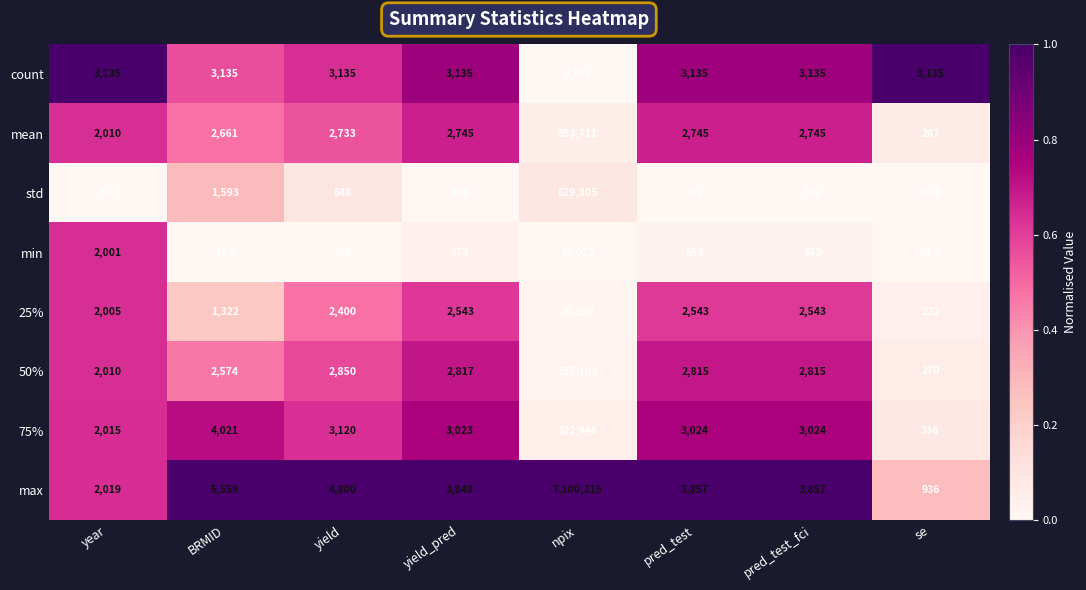

List the series in order of their peak value, lowest first.

count, min, 25%, 50%, 75%, mean, std, max